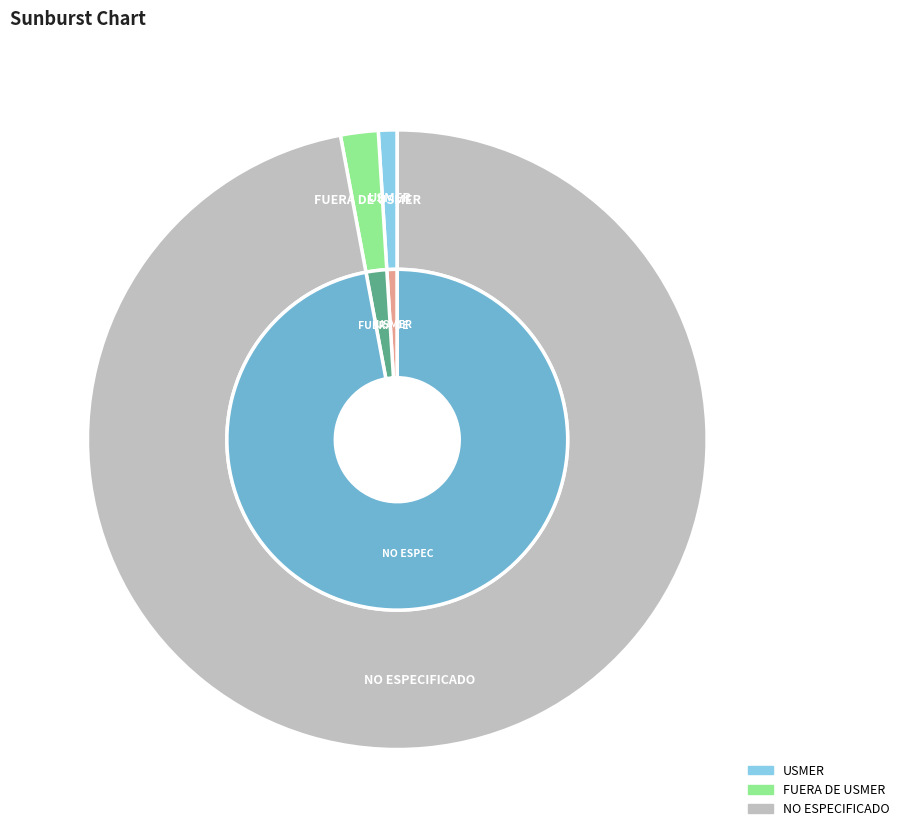

Is the sum of USMER and FUERA DE USMER greater than half?

No